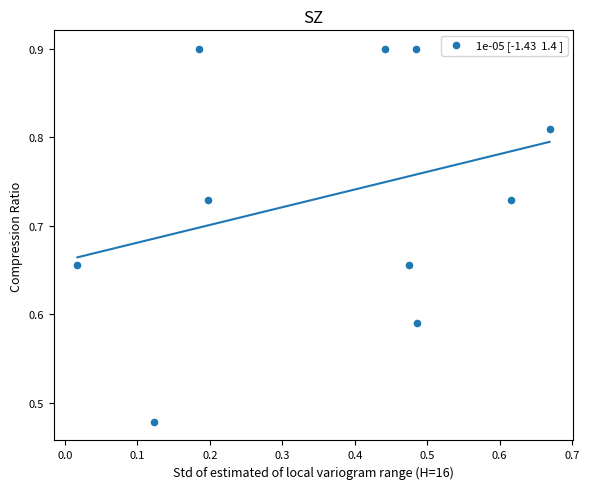

What is the average X value?

0.4